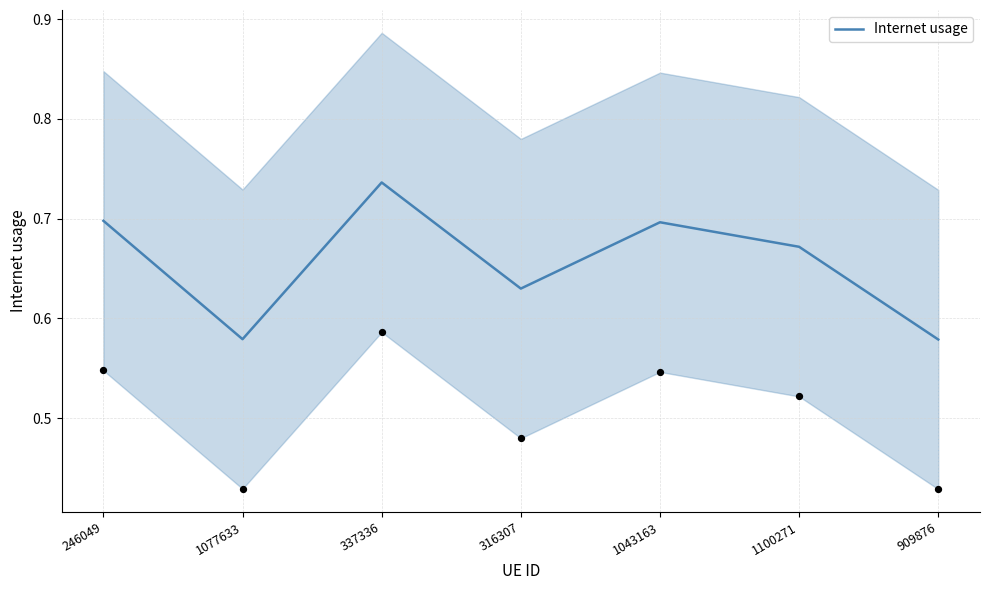

What is the change in value from 246049 to 316307?

-0.1